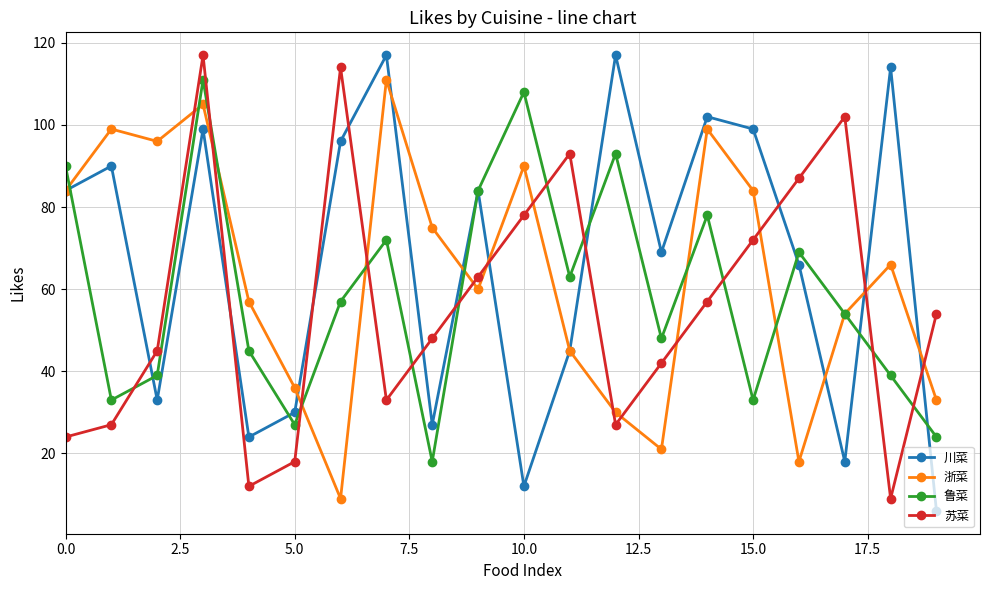

Reading left to right, what are all the values shown in this chart?

川菜: 84	90	33	99	24	30	96	117	27	84	12	45	117	69	102	99	66	18	114	6
浙菜: 84	99	96	105	57	36	9	111	75	60	90	45	30	21	99	84	18	54	66	33
鲁菜: 90	33	39	111	45	27	57	72	18	84	108	63	93	48	78	33	69	54	39	24
苏菜: 24	27	45	117	12	18	114	33	48	63	78	93	27	42	57	72	87	102	9	54